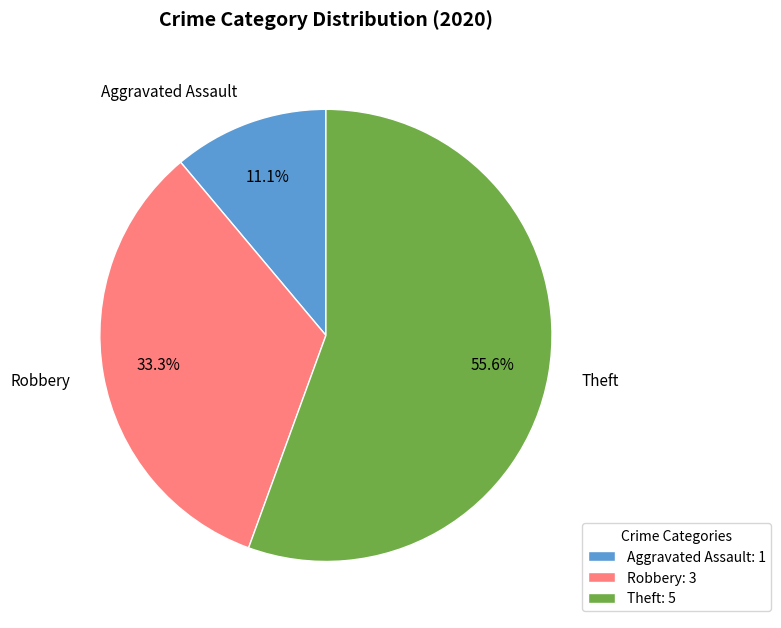

What percentage do Aggravated Assault and Theft together represent?

66.7%